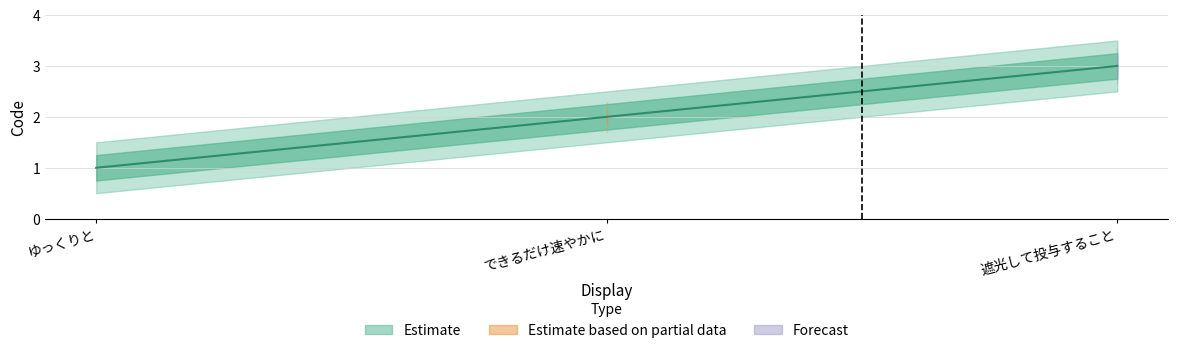

What value does the data have at できるだけ速やかに?

2